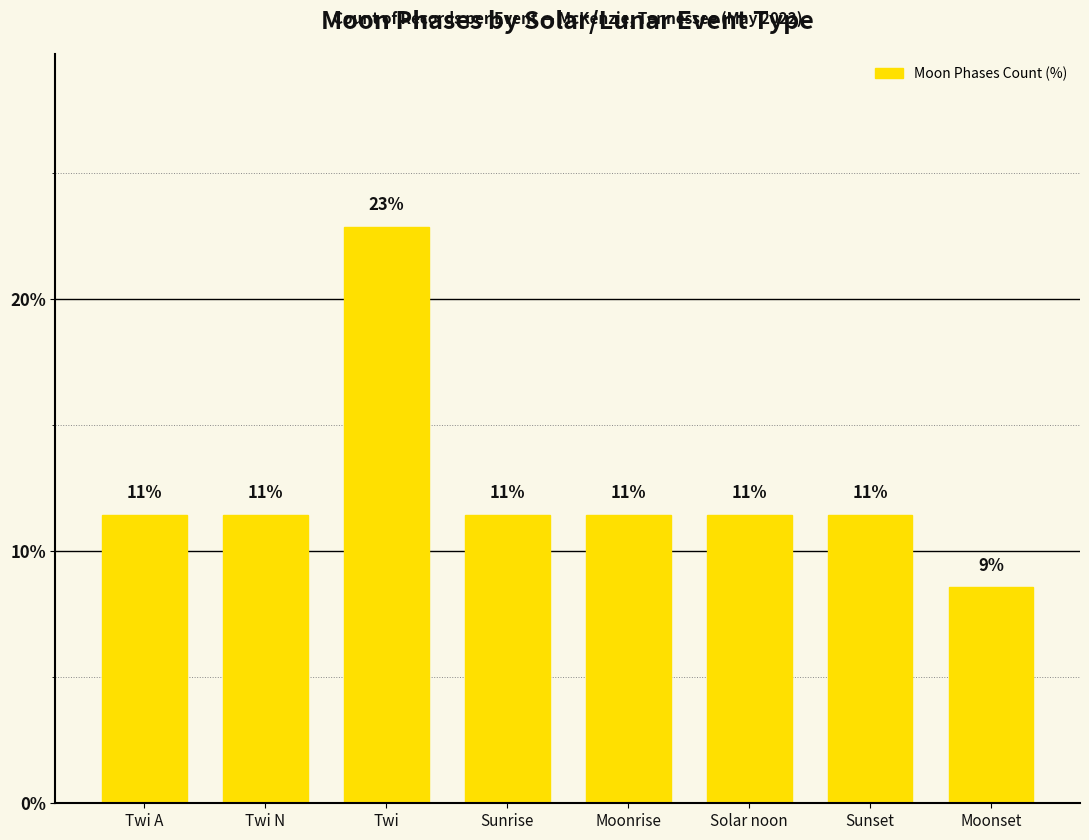

Are the bars horizontal?

No